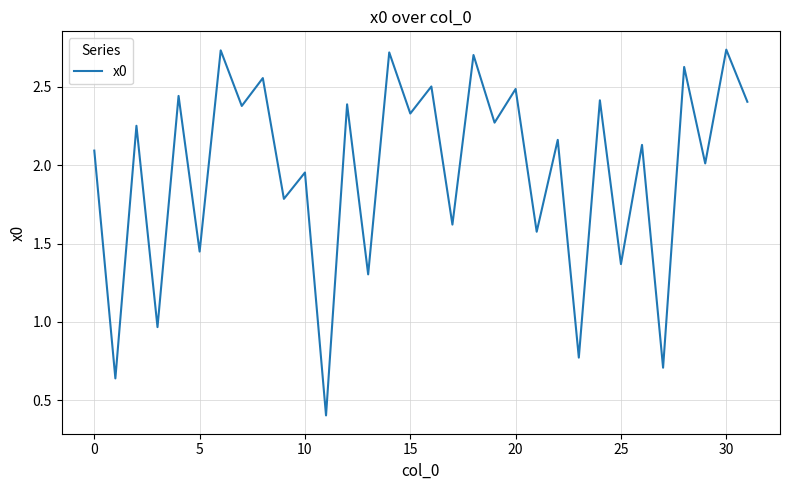

What is the minimum value shown in the chart?

0.4